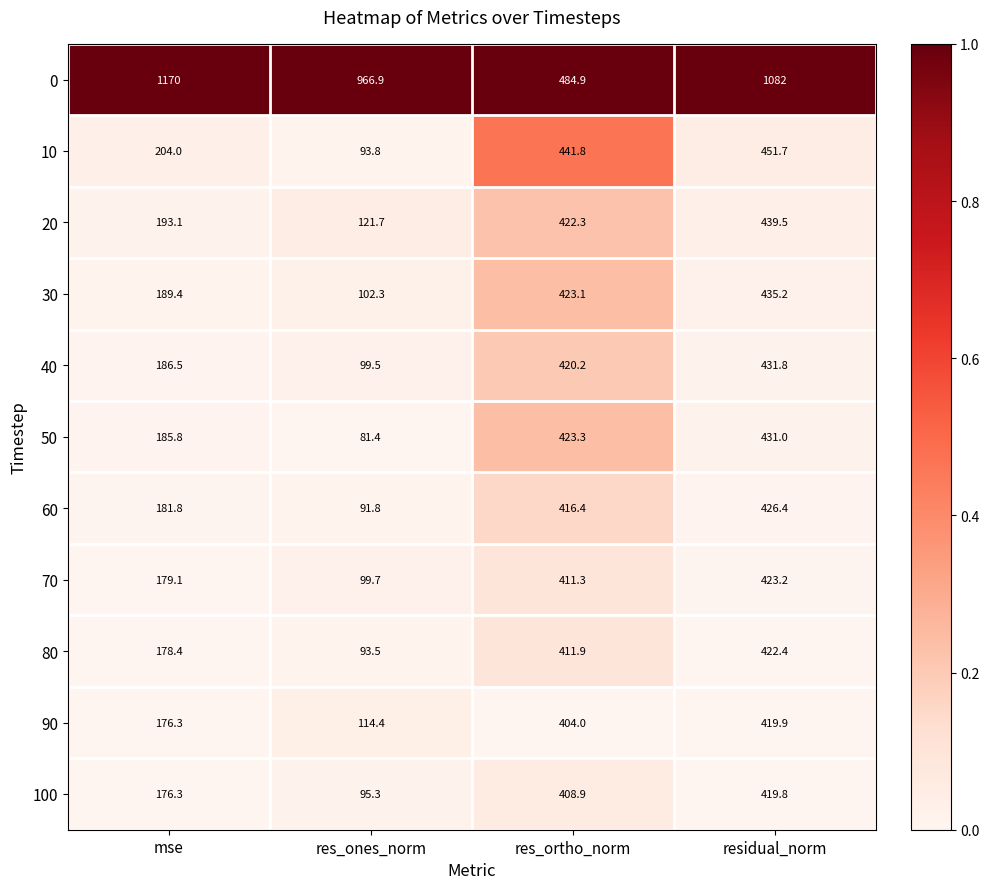

Rank the series at res_ortho_norm from highest to lowest value.

0, 10, 50, 30, 20, 40, 60, 80, 70, 100, 90